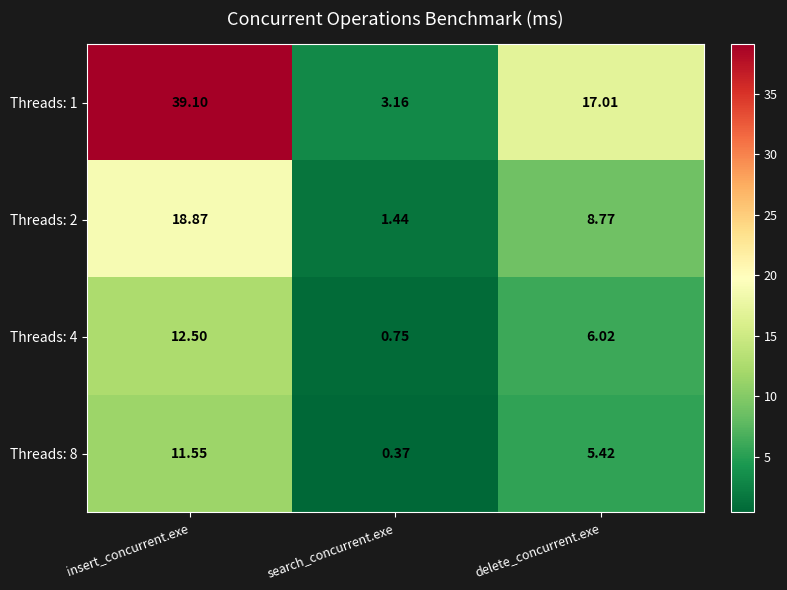

What is the total value across all series at insert_concurrent.exe?

82.0